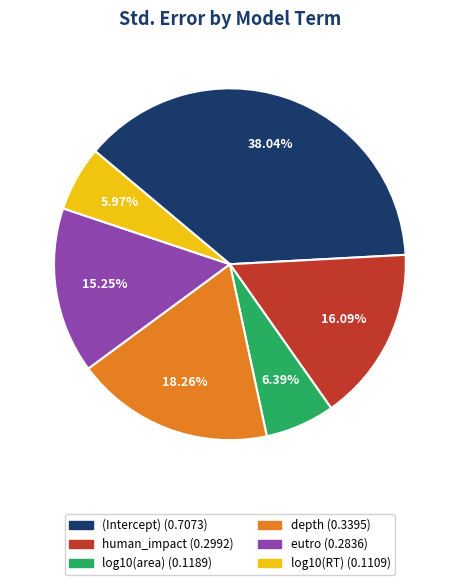

What is the total percentage of human_impact and (Intercept)?

54.1%